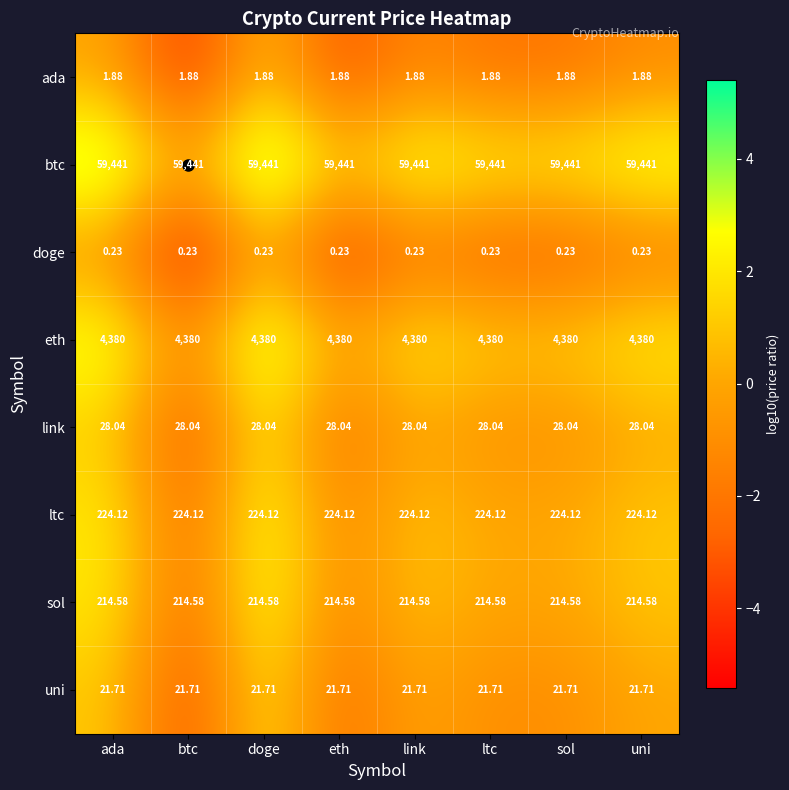

List the series in order of their peak value, highest first.

btc, eth, ltc, sol, link, uni, ada, doge